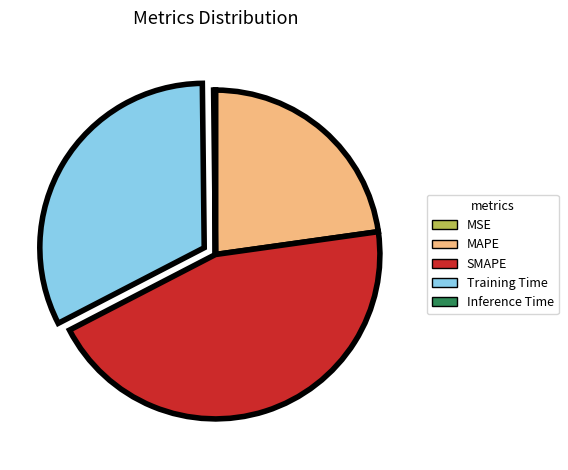

Is it true that MAPE is 23% of the pie?

True